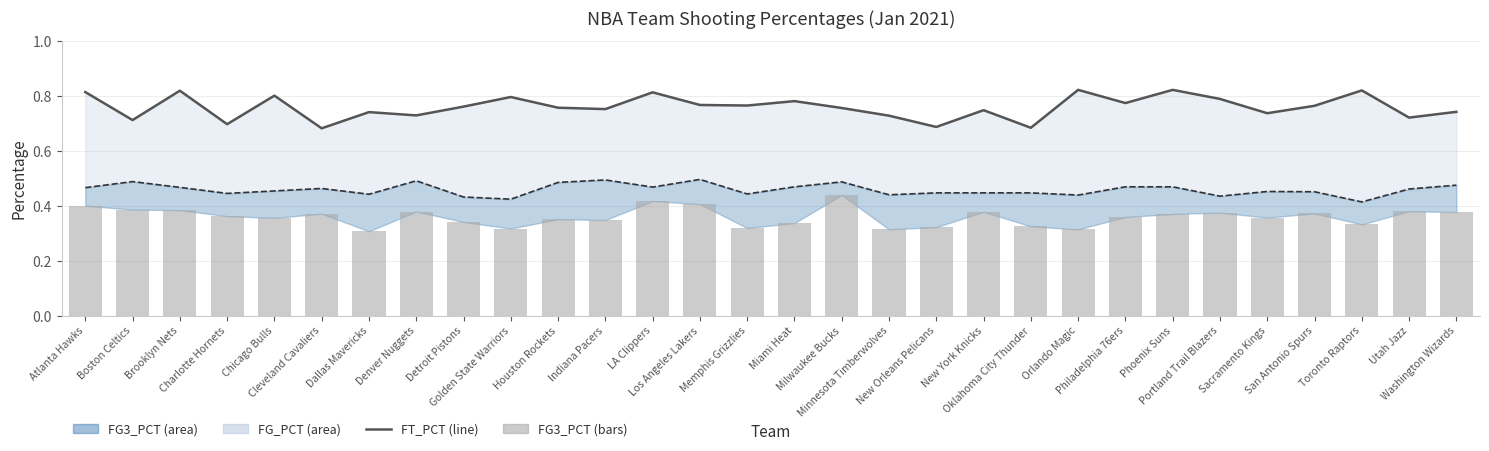

Rank the series by their maximum value, from highest to lowest.

FT_PCT, FG_PCT_line, FG3_PCT_bars